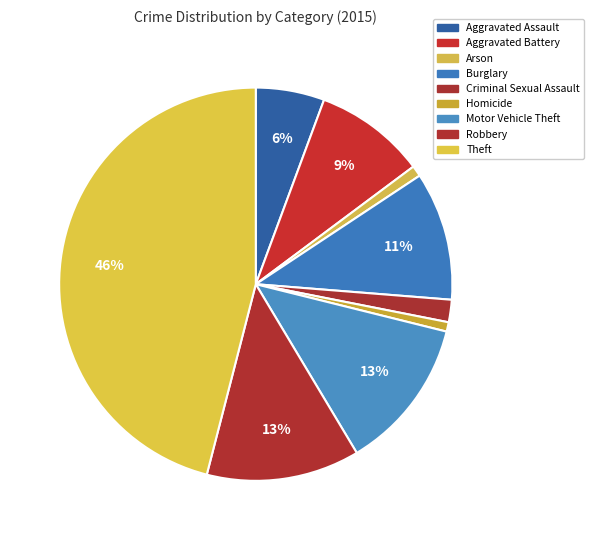

Approximately how many times larger is the value at Burglary compared to Homicide?

13.7